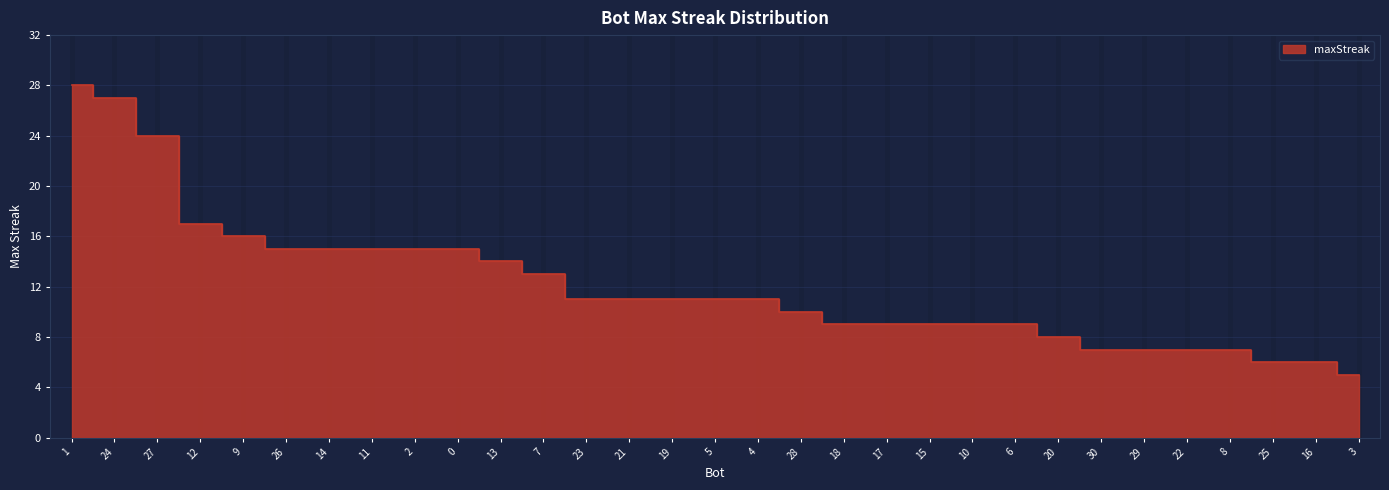

List the labels in order of value, smallest first.

3, 25, 16, 30, 29, 22, 8, 20, 18, 17, 15, 10, 6, 28, 23, 21, 19, 5, 4, 7, 13, 26, 14, 11, 2, 0, 9, 12, 27, 24, 1